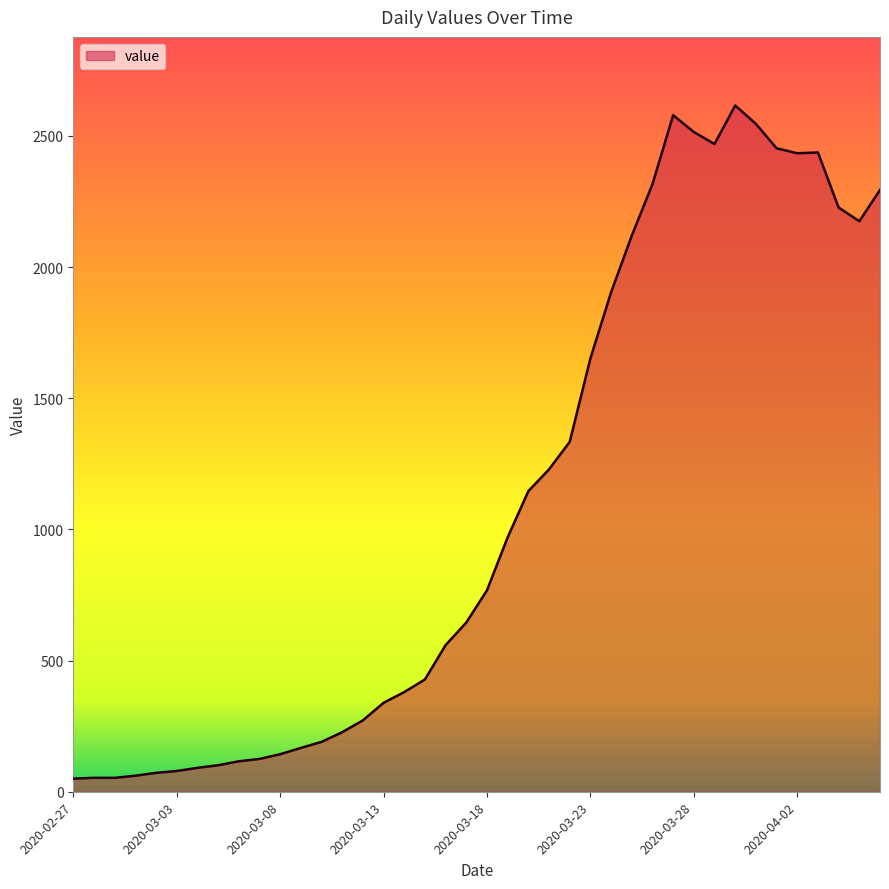

What is the maximum value shown in the chart?

2616